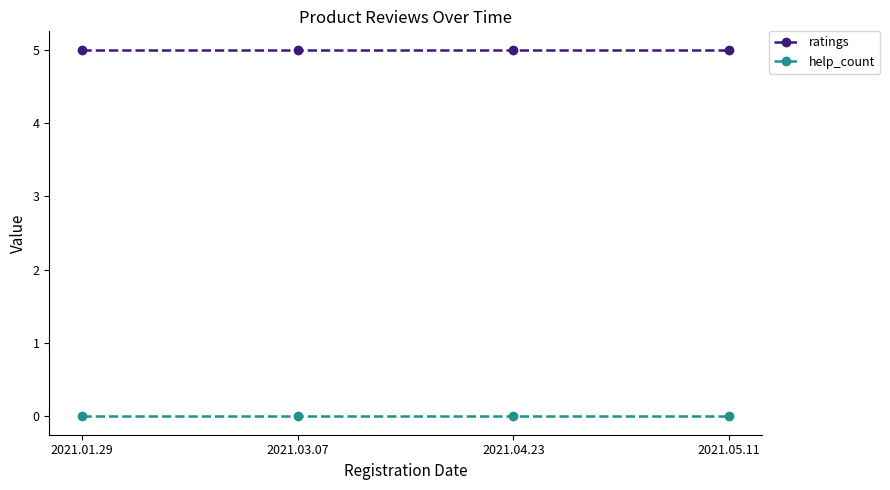

Is this an area chart (filled region under the line)?

No